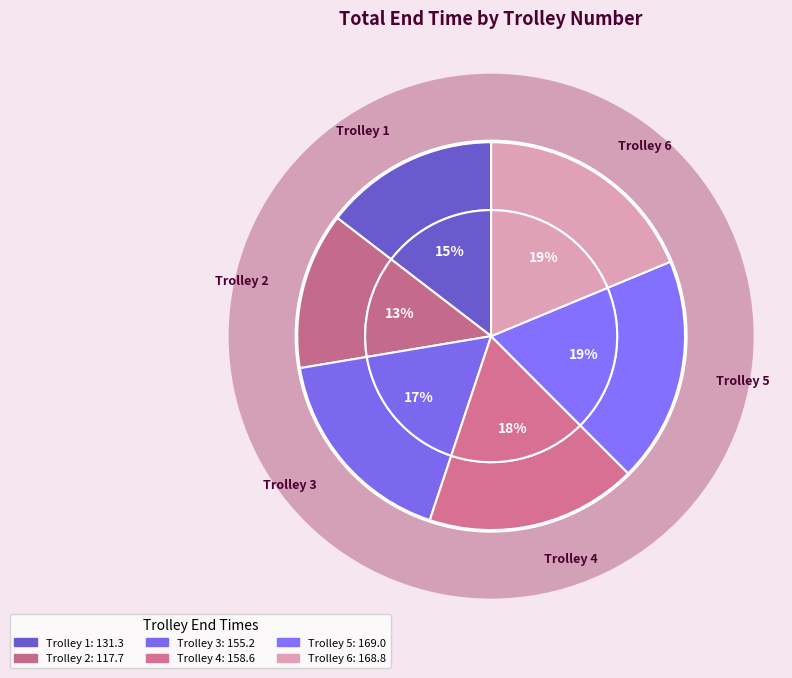

Which category has the biggest portion of the pie?

5